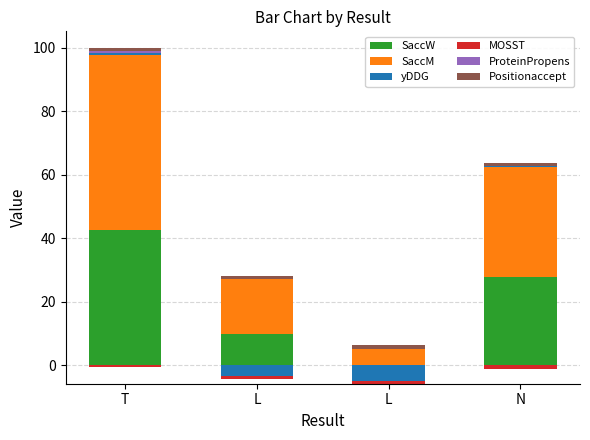

What is the difference between the second highest and second lowest values in the SaccM series?

17.5